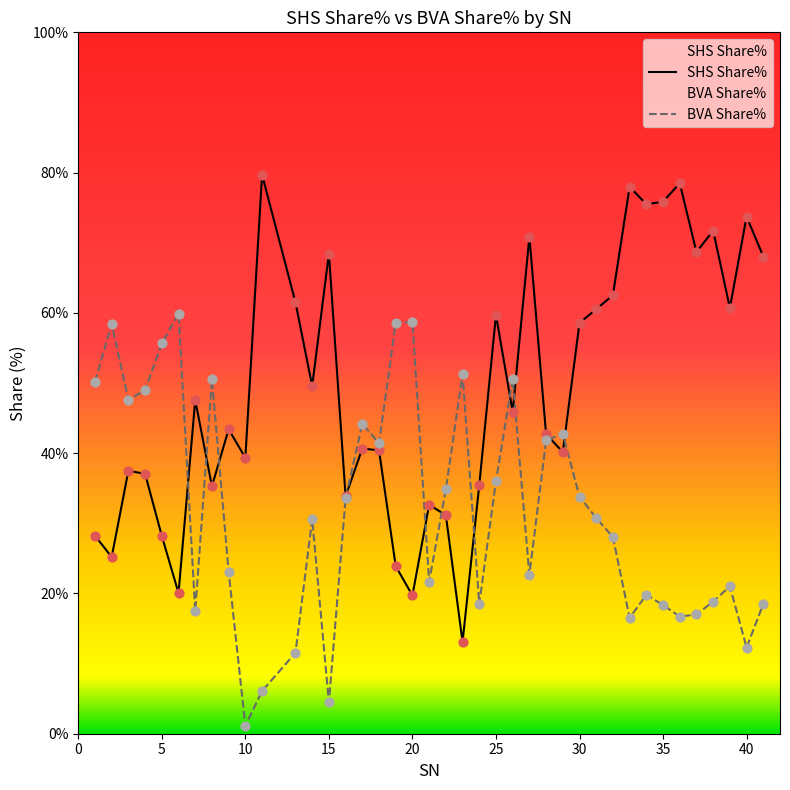

What is the total value across all series at 2?

83.6